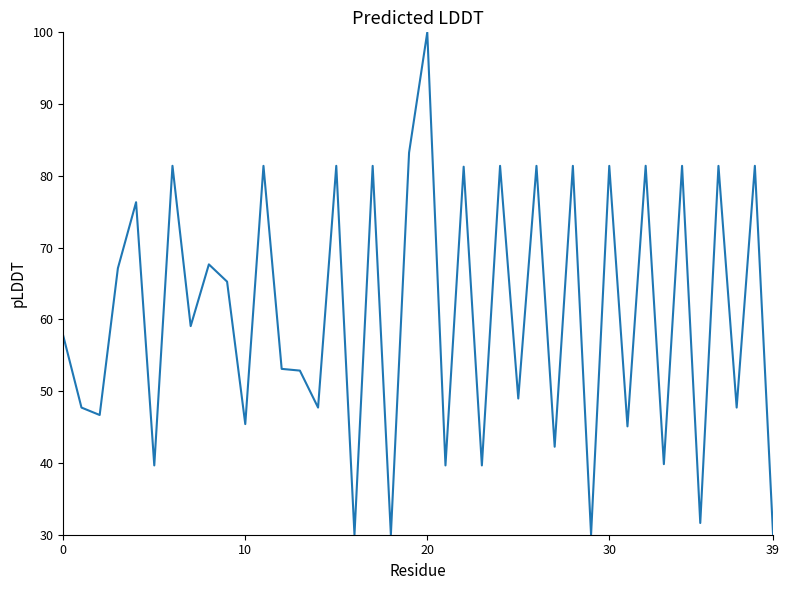

What is the greatest value displayed?

100.0